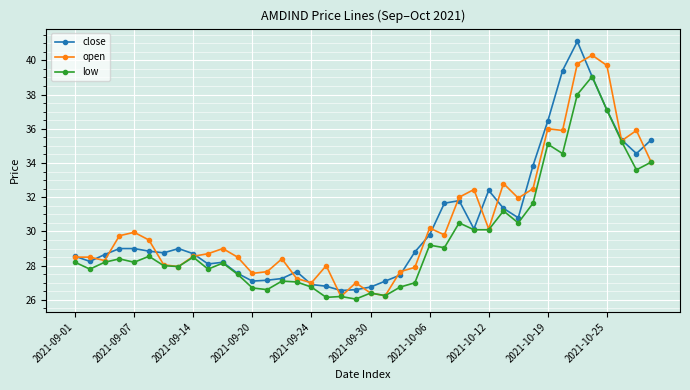

What is the average value of the open series?

30.5